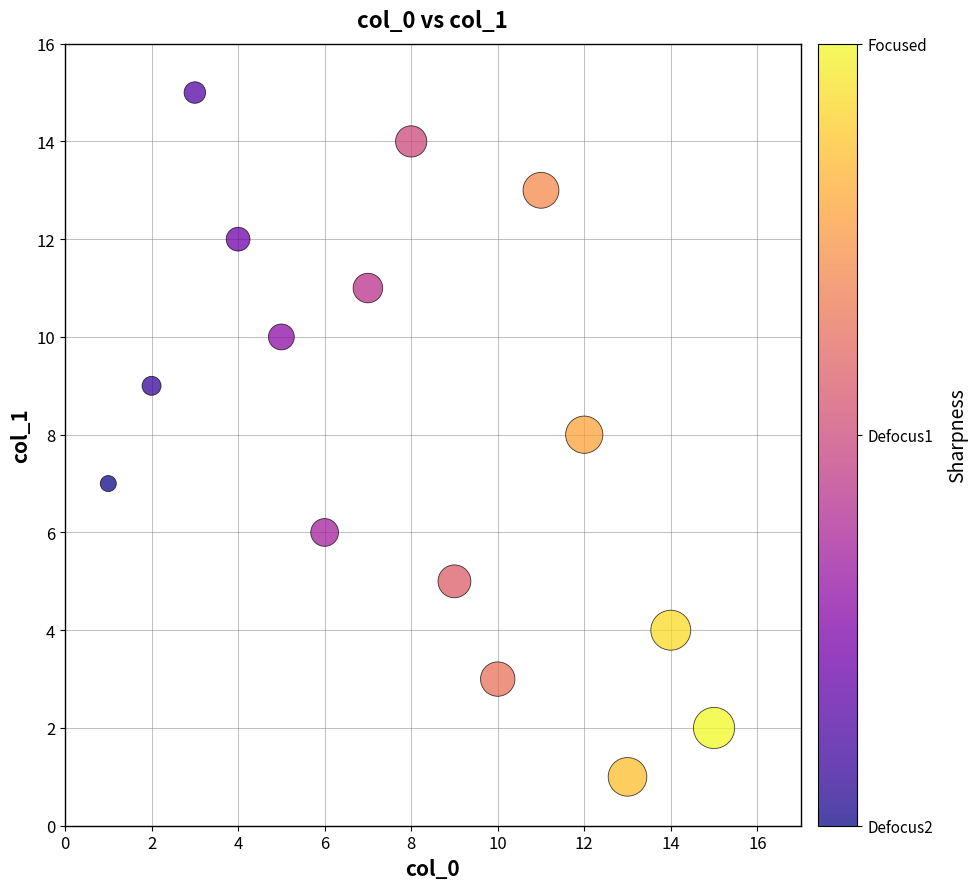

What is the range of Y values (max minus min)?

14